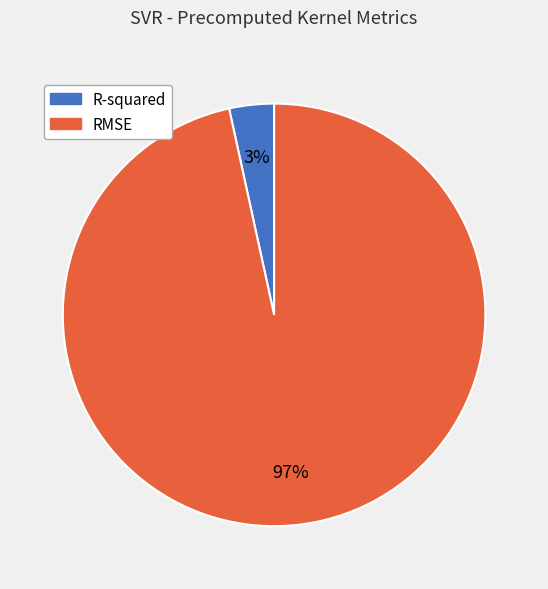

What percentage is the RMSE slice, to the nearest percent?

97%